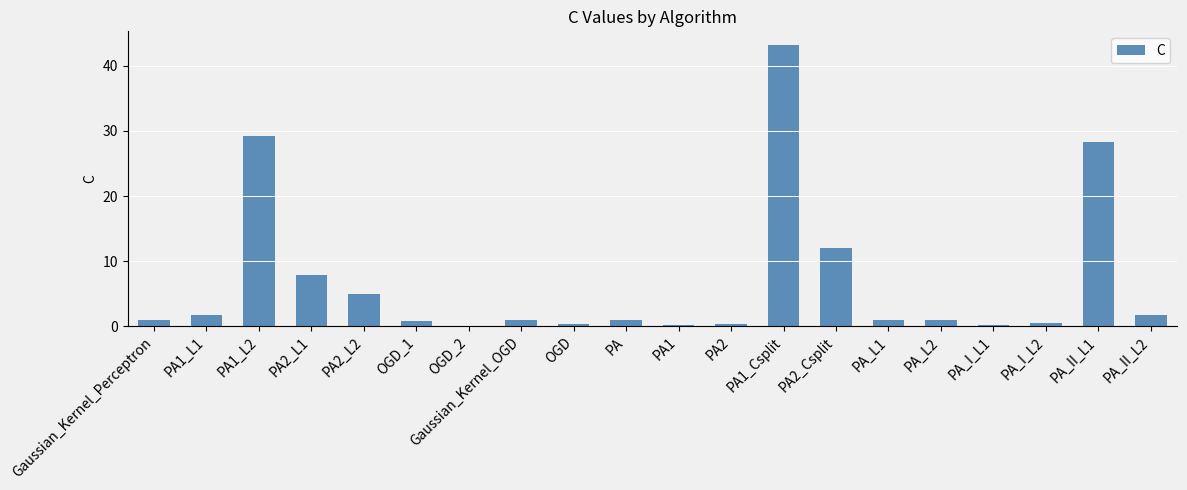

Read the value at PA1_L1.

1.7